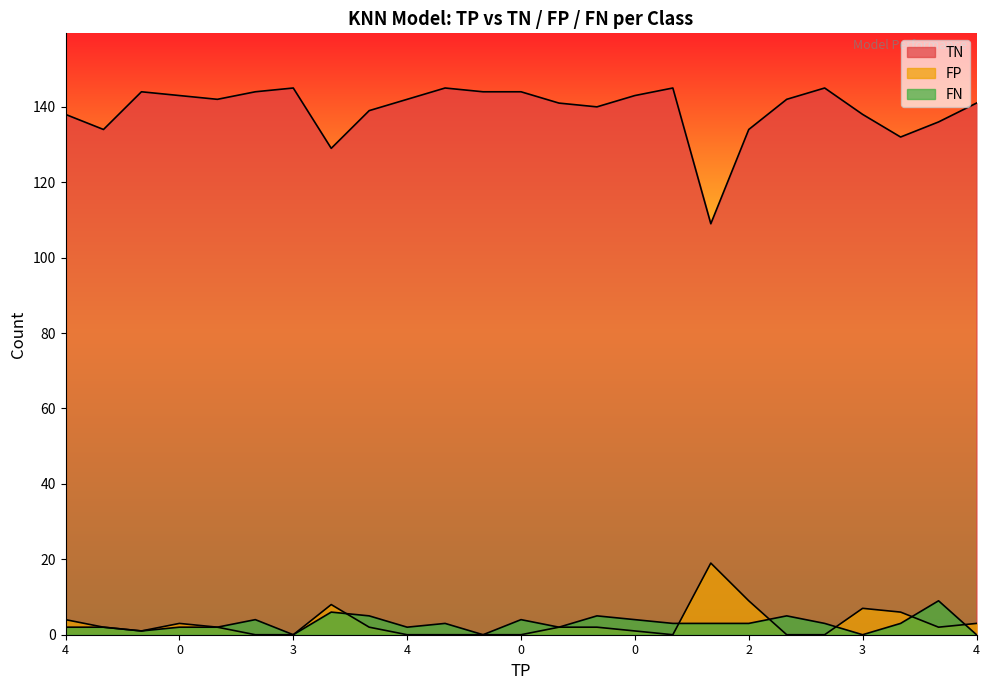

True or false: FP has more than 2 points higher than both neighbors.

True